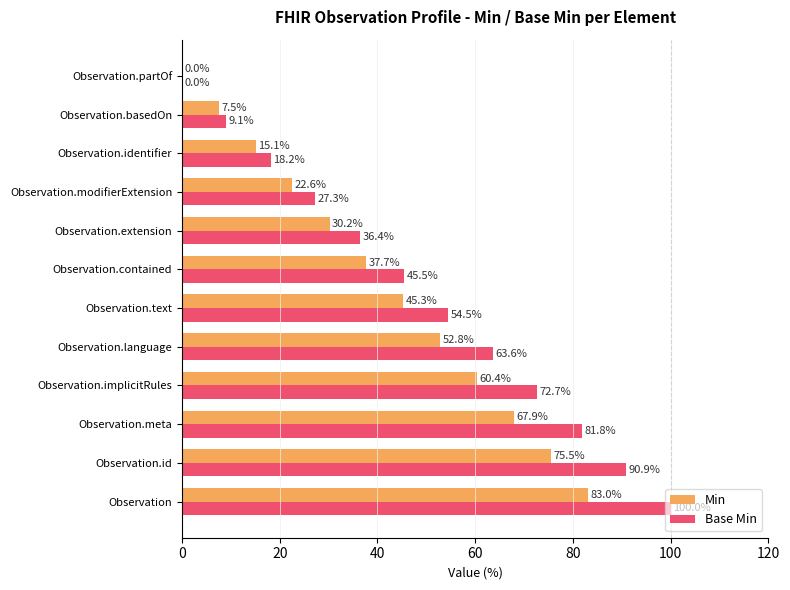

Which series changed the most between Observation.meta and Observation.language?

Base Min